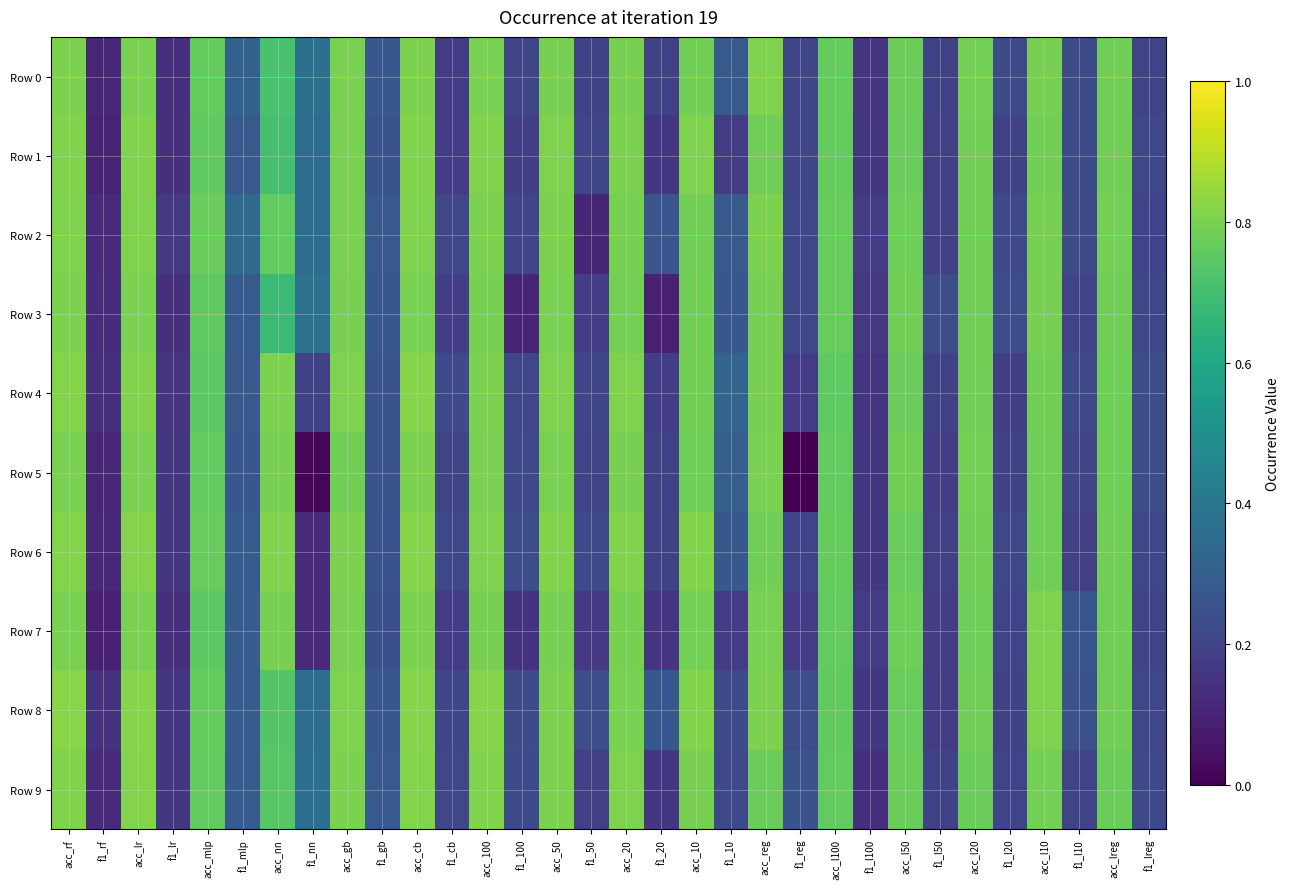

Reading left to right, extract all data points from this chart.

Row 0: acc_rf=0.8	f1_rf=0.1	acc_lr=0.8	f1_lr=0.1	acc_mlp=0.8	f1_mlp=0.3	acc_nn=0.7	f1_nn=0.4	acc_gb=0.8	f1_gb=0.3	acc_cb=0.8	f1_cb=0.2	acc_100=0.8	f1_100=0.2	acc_50=0.8	f1_50=0.2	acc_20=0.8	f1_20=0.2	acc_10=0.8	f1_10=0.3	acc_reg=0.8	f1_reg=0.2	acc_l100=0.8	f1_l100=0.2	acc_l50=0.8	f1_l50=0.2	acc_l20=0.8	f1_l20=0.2	acc_l10=0.8	f1_l10=0.2	acc_lreg=0.8	f1_lreg=0.2
Row 1: acc_rf=0.8	f1_rf=0.1	acc_lr=0.8	f1_lr=0.1	acc_mlp=0.8	f1_mlp=0.3	acc_nn=0.7	f1_nn=0.4	acc_gb=0.8	f1_gb=0.3	acc_cb=0.8	f1_cb=0.2	acc_100=0.8	f1_100=0.2	acc_50=0.8	f1_50=0.2	acc_20=0.8	f1_20=0.2	acc_10=0.8	f1_10=0.2	acc_reg=0.8	f1_reg=0.2	acc_l100=0.8	f1_l100=0.2	acc_l50=0.8	f1_l50=0.2	acc_l20=0.8	f1_l20=0.2	acc_l10=0.8	f1_l10=0.2	acc_lreg=0.8	f1_lreg=0.2
Row 2: acc_rf=0.8	f1_rf=0.1	acc_lr=0.8	f1_lr=0.2	acc_mlp=0.8	f1_mlp=0.3	acc_nn=0.8	f1_nn=0.4	acc_gb=0.8	f1_gb=0.3	acc_cb=0.8	f1_cb=0.2	acc_100=0.8	f1_100=0.2	acc_50=0.8	f1_50=0.1	acc_20=0.8	f1_20=0.3	acc_10=0.8	f1_10=0.3	acc_reg=0.8	f1_reg=0.2	acc_l100=0.8	f1_l100=0.2	acc_l50=0.8	f1_l50=0.2	acc_l20=0.8	f1_l20=0.2	acc_l10=0.8	f1_l10=0.2	acc_lreg=0.8	f1_lreg=0.2
Row 3: acc_rf=0.8	f1_rf=0.1	acc_lr=0.8	f1_lr=0.1	acc_mlp=0.8	f1_mlp=0.3	acc_nn=0.7	f1_nn=0.4	acc_gb=0.8	f1_gb=0.3	acc_cb=0.8	f1_cb=0.2	acc_100=0.8	f1_100=0.1	acc_50=0.8	f1_50=0.2	acc_20=0.8	f1_20=0.1	acc_10=0.8	f1_10=0.3	acc_reg=0.8	f1_reg=0.2	acc_l100=0.8	f1_l100=0.2	acc_l50=0.8	f1_l50=0.2	acc_l20=0.8	f1_l20=0.2	acc_l10=0.8	f1_l10=0.2	acc_lreg=0.8	f1_lreg=0.2
Row 4: acc_rf=0.8	f1_rf=0.1	acc_lr=0.8	f1_lr=0.2	acc_mlp=0.7	f1_mlp=0.3	acc_nn=0.8	f1_nn=0.2	acc_gb=0.8	f1_gb=0.3	acc_cb=0.8	f1_cb=0.2	acc_100=0.8	f1_100=0.2	acc_50=0.8	f1_50=0.2	acc_20=0.8	f1_20=0.2	acc_10=0.8	f1_10=0.3	acc_reg=0.8	f1_reg=0.2	acc_l100=0.8	f1_l100=0.2	acc_l50=0.8	f1_l50=0.2	acc_l20=0.8	f1_l20=0.2	acc_l10=0.8	f1_l10=0.2	acc_lreg=0.8	f1_lreg=0.2
Row 5: acc_rf=0.8	f1_rf=0.1	acc_lr=0.8	f1_lr=0.2	acc_mlp=0.8	f1_mlp=0.3	acc_nn=0.8	f1_nn=0.0	acc_gb=0.8	f1_gb=0.3	acc_cb=0.8	f1_cb=0.2	acc_100=0.8	f1_100=0.2	acc_50=0.8	f1_50=0.2	acc_20=0.8	f1_20=0.2	acc_10=0.8	f1_10=0.3	acc_reg=0.8	f1_reg=0.0	acc_l100=0.8	f1_l100=0.2	acc_l50=0.8	f1_l50=0.2	acc_l20=0.8	f1_l20=0.2	acc_l10=0.8	f1_l10=0.2	acc_lreg=0.8	f1_lreg=0.2
Row 6: acc_rf=0.8	f1_rf=0.1	acc_lr=0.8	f1_lr=0.2	acc_mlp=0.8	f1_mlp=0.3	acc_nn=0.8	f1_nn=0.1	acc_gb=0.8	f1_gb=0.3	acc_cb=0.8	f1_cb=0.2	acc_100=0.8	f1_100=0.2	acc_50=0.8	f1_50=0.2	acc_20=0.8	f1_20=0.2	acc_10=0.8	f1_10=0.3	acc_reg=0.8	f1_reg=0.2	acc_l100=0.8	f1_l100=0.2	acc_l50=0.8	f1_l50=0.2	acc_l20=0.8	f1_l20=0.2	acc_l10=0.8	f1_l10=0.2	acc_lreg=0.8	f1_lreg=0.2
Row 7: acc_rf=0.8	f1_rf=0.1	acc_lr=0.8	f1_lr=0.1	acc_mlp=0.7	f1_mlp=0.3	acc_nn=0.8	f1_nn=0.1	acc_gb=0.8	f1_gb=0.2	acc_cb=0.8	f1_cb=0.2	acc_100=0.8	f1_100=0.1	acc_50=0.8	f1_50=0.2	acc_20=0.8	f1_20=0.2	acc_10=0.8	f1_10=0.2	acc_reg=0.8	f1_reg=0.2	acc_l100=0.8	f1_l100=0.2	acc_l50=0.8	f1_l50=0.2	acc_l20=0.8	f1_l20=0.2	acc_l10=0.8	f1_l10=0.3	acc_lreg=0.8	f1_lreg=0.2
Row 8: acc_rf=0.8	f1_rf=0.1	acc_lr=0.8	f1_lr=0.2	acc_mlp=0.8	f1_mlp=0.3	acc_nn=0.7	f1_nn=0.4	acc_gb=0.8	f1_gb=0.3	acc_cb=0.8	f1_cb=0.2	acc_100=0.8	f1_100=0.2	acc_50=0.8	f1_50=0.2	acc_20=0.8	f1_20=0.3	acc_10=0.8	f1_10=0.2	acc_reg=0.8	f1_reg=0.2	acc_l100=0.8	f1_l100=0.2	acc_l50=0.8	f1_l50=0.2	acc_l20=0.8	f1_l20=0.2	acc_l10=0.8	f1_l10=0.2	acc_lreg=0.8	f1_lreg=0.2
Row 9: acc_rf=0.8	f1_rf=0.1	acc_lr=0.8	f1_lr=0.2	acc_mlp=0.8	f1_mlp=0.3	acc_nn=0.7	f1_nn=0.4	acc_gb=0.8	f1_gb=0.3	acc_cb=0.8	f1_cb=0.2	acc_100=0.8	f1_100=0.2	acc_50=0.8	f1_50=0.2	acc_20=0.8	f1_20=0.2	acc_10=0.8	f1_10=0.2	acc_reg=0.8	f1_reg=0.3	acc_l100=0.8	f1_l100=0.1	acc_l50=0.8	f1_l50=0.2	acc_l20=0.8	f1_l20=0.2	acc_l10=0.8	f1_l10=0.2	acc_lreg=0.8	f1_lreg=0.2